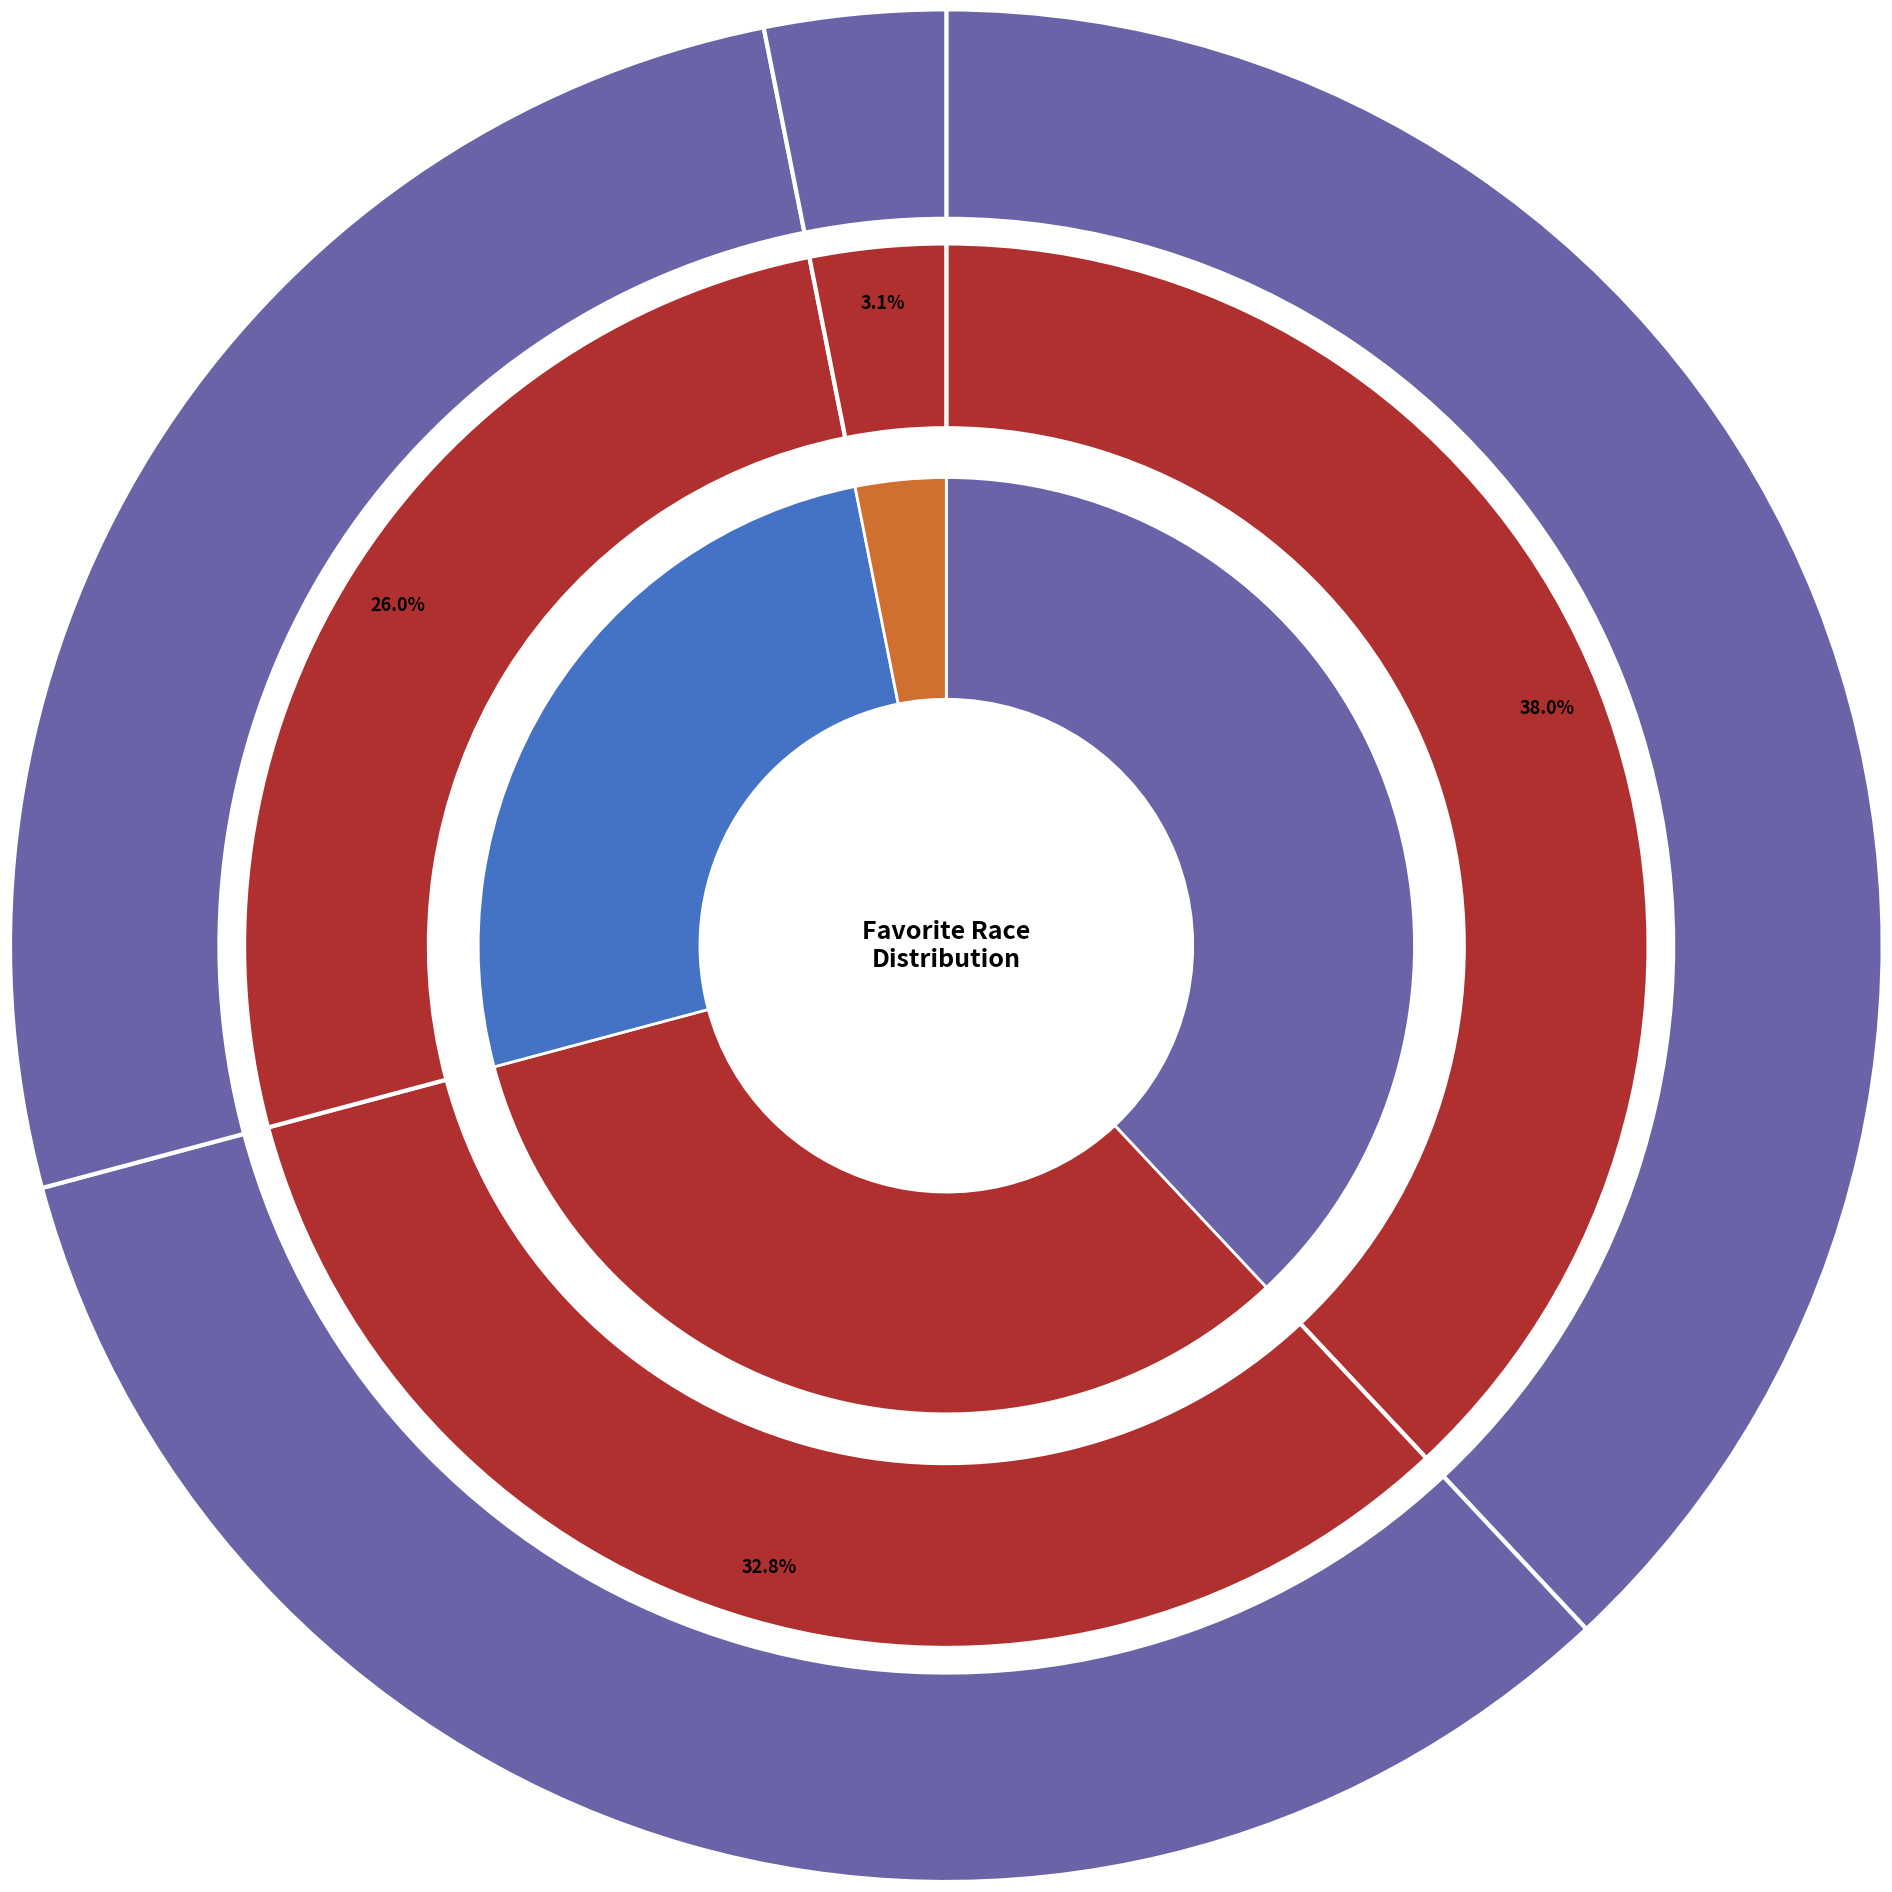

What percentage is the protoss slice, to the nearest percent?

38%